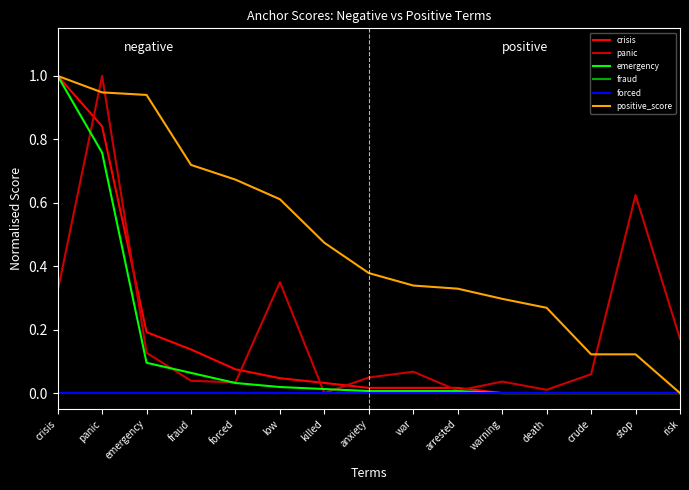

True or false: forced has a value of 0.0 at emergency.

True